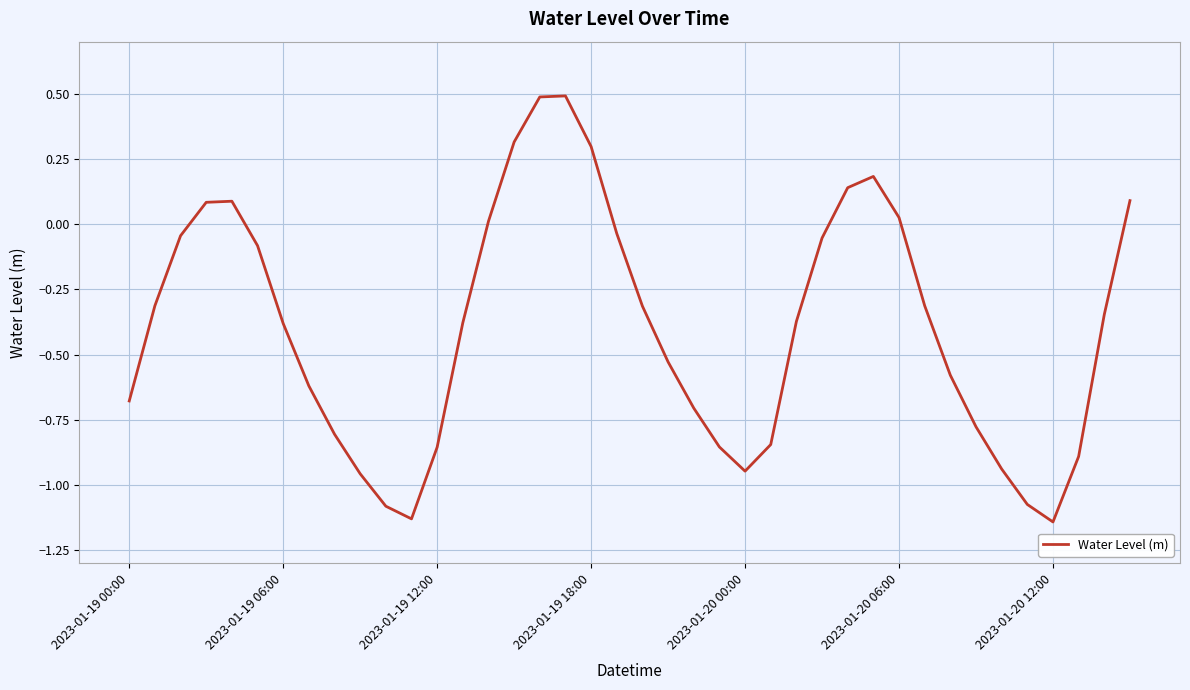

What is the difference between the maximum and minimum values?

1.6